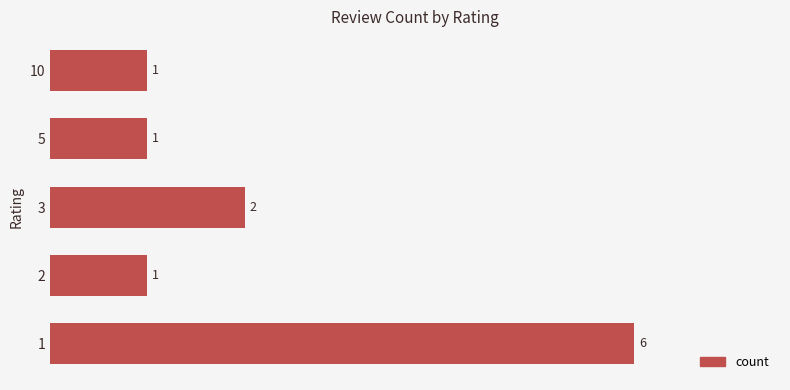

Count the values in the range 1 to 2.

4